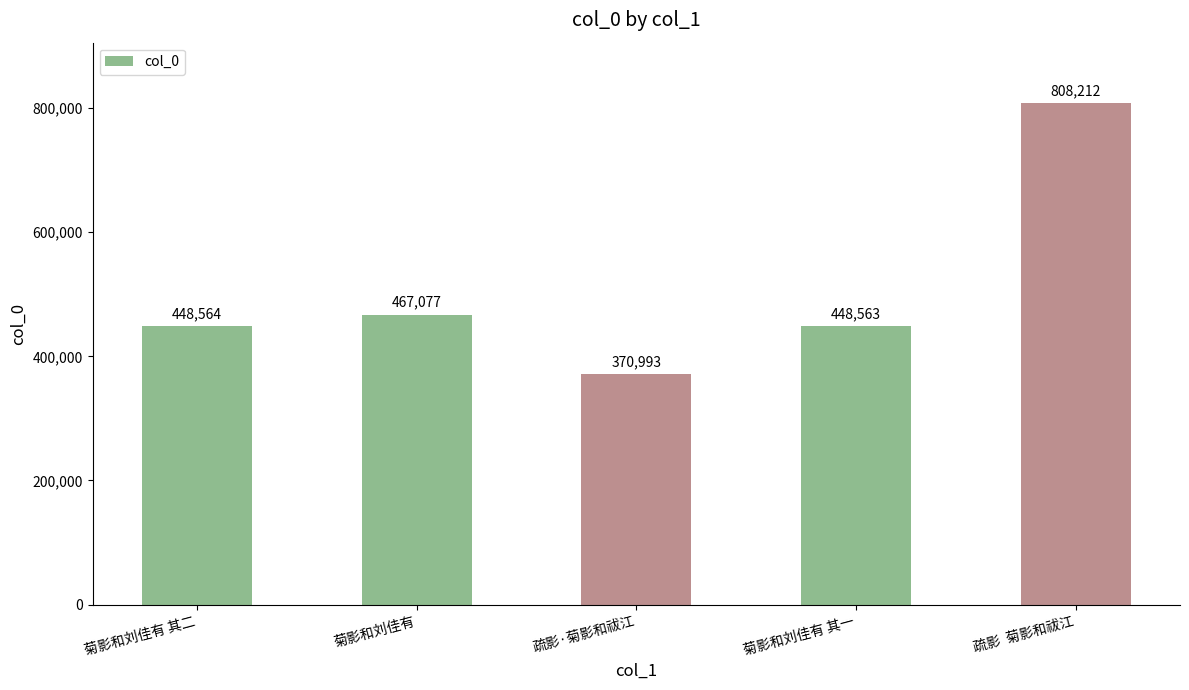

True or false: the data shows 448563 at 菊影和刘佳有 其一.

True